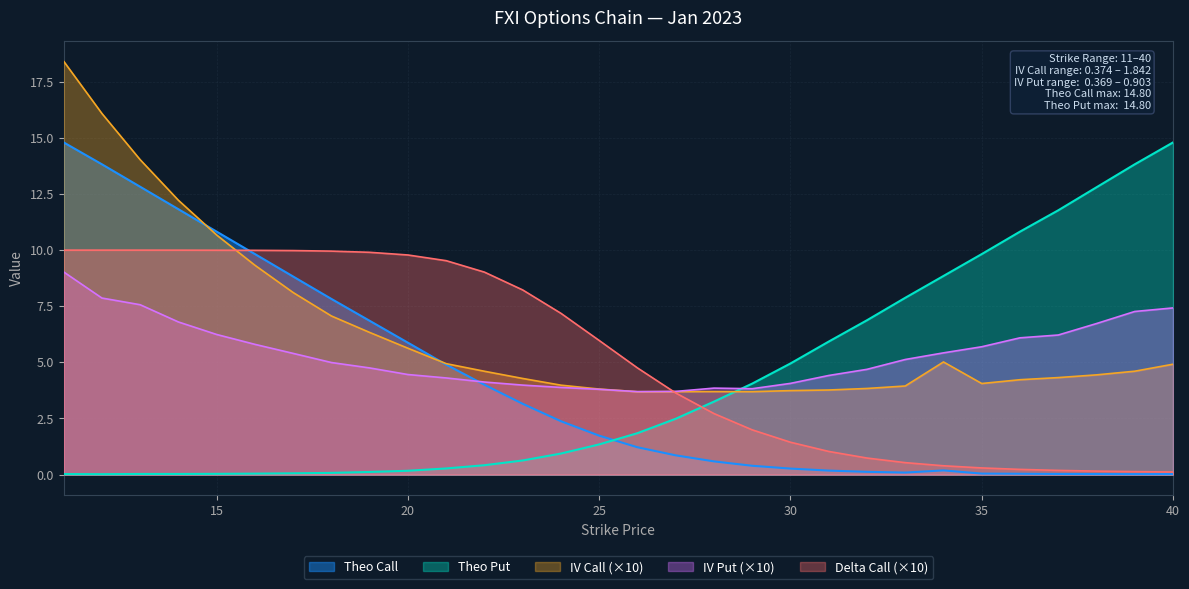

Reading left to right, list all the values displayed in this chart.

iv_call: 11=18.4	12=16.1	13=14.0	14=12.2	15=10.7	16=9.3	17=8.1	18=7.1	19=6.3	20=5.6	21=4.9	22=4.6	23=4.3	24=4.0	25=3.8	26=3.7	27=3.7	28=3.7	29=3.7	30=3.7	31=3.8	32=3.8	33=3.9	34=5.0	35=4.1	36=4.2	37=4.3	38=4.4	39=4.6	40=4.9
iv_put: 11=9.0	12=7.9	13=7.6	14=6.8	15=6.2	16=5.8	17=5.4	18=5.0	19=4.8	20=4.5	21=4.3	22=4.1	23=4.0	24=3.9	25=3.8	26=3.7	27=3.7	28=3.9	29=3.8	30=4.1	31=4.4	32=4.7	33=5.1	34=5.4	35=5.7	36=6.1	37=6.2	38=6.7	39=7.3	40=7.4
theo_call: 11=14.8	12=13.8	13=12.8	14=11.8	15=10.8	16=9.8	17=8.8	18=7.8	19=6.9	20=5.9	21=4.9	22=4.0	23=3.2	24=2.4	25=1.7	26=1.2	27=0.9	28=0.6	29=0.4	30=0.3	31=0.2	32=0.1	33=0.1	34=0.2	35=0.0	36=0.0	37=0.0	38=0.0	39=0.0	40=0.0
theo_put: 11=0.0	12=0.0	13=0.0	14=0.0	15=0.0	16=0.0	17=0.1	18=0.1	19=0.1	20=0.2	21=0.3	22=0.4	23=0.6	24=0.9	25=1.3	26=1.8	27=2.5	28=3.2	29=4.1	30=4.9	31=5.9	32=6.9	33=7.9	34=8.8	35=9.8	36=10.8	37=11.8	38=12.8	39=13.8	40=14.8
delta_call: 11=10.0	12=10.0	13=10.0	14=10.0	15=10.0	16=10.0	17=10.0	18=10.0	19=9.9	20=9.8	21=9.5	22=9.0	23=8.2	24=7.2	25=6.0	26=4.8	27=3.6	28=2.7	29=2.0	30=1.4	31=1.0	32=0.7	33=0.5	34=0.4	35=0.3	36=0.2	37=0.2	38=0.2	39=0.1	40=0.1